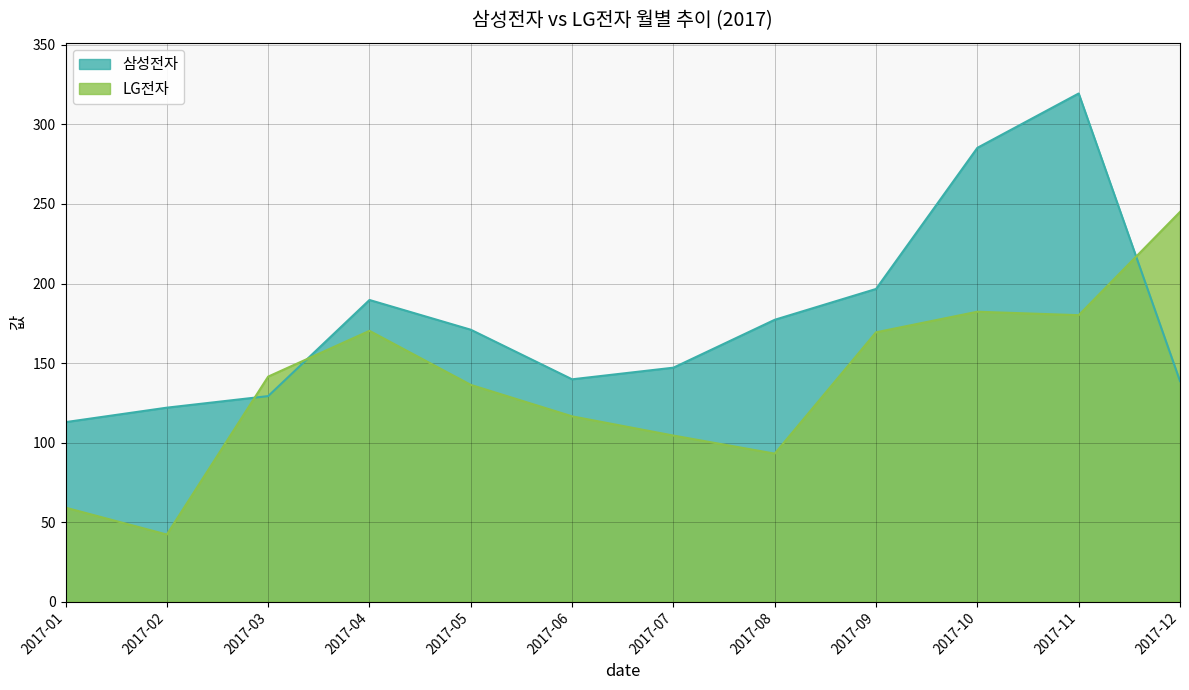

At which label does LG전자 first exceed 141?

2017-03